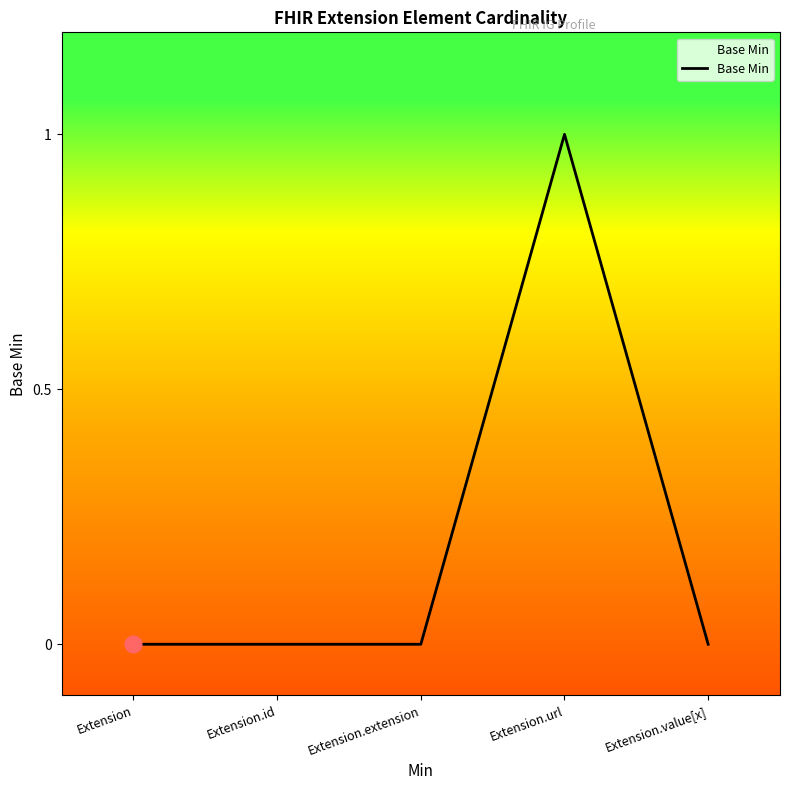

What is the maximum value shown in the chart?

1